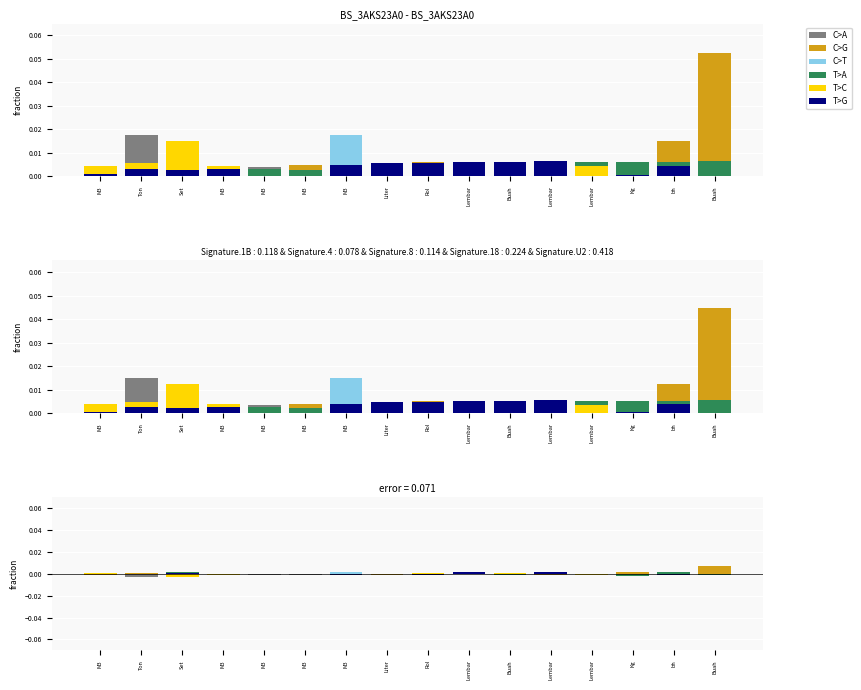

How many values in the C>A series exceed 0?

5